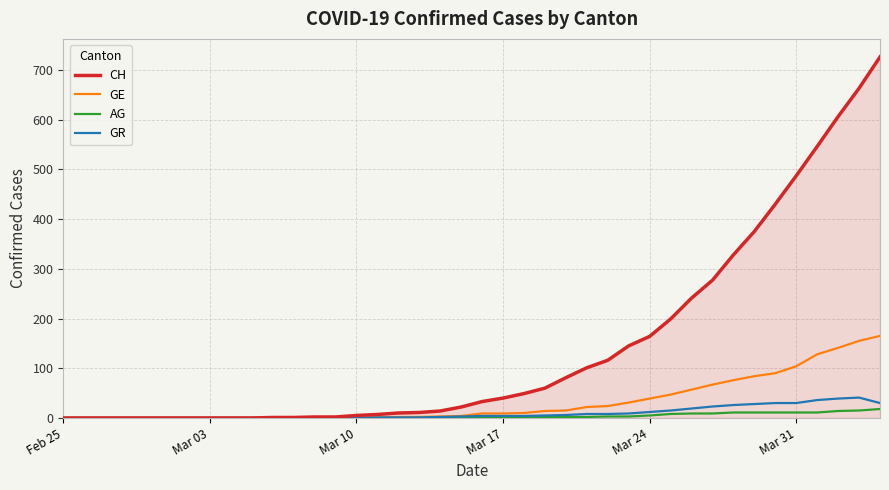

Which series has the largest total across all categories?

CH